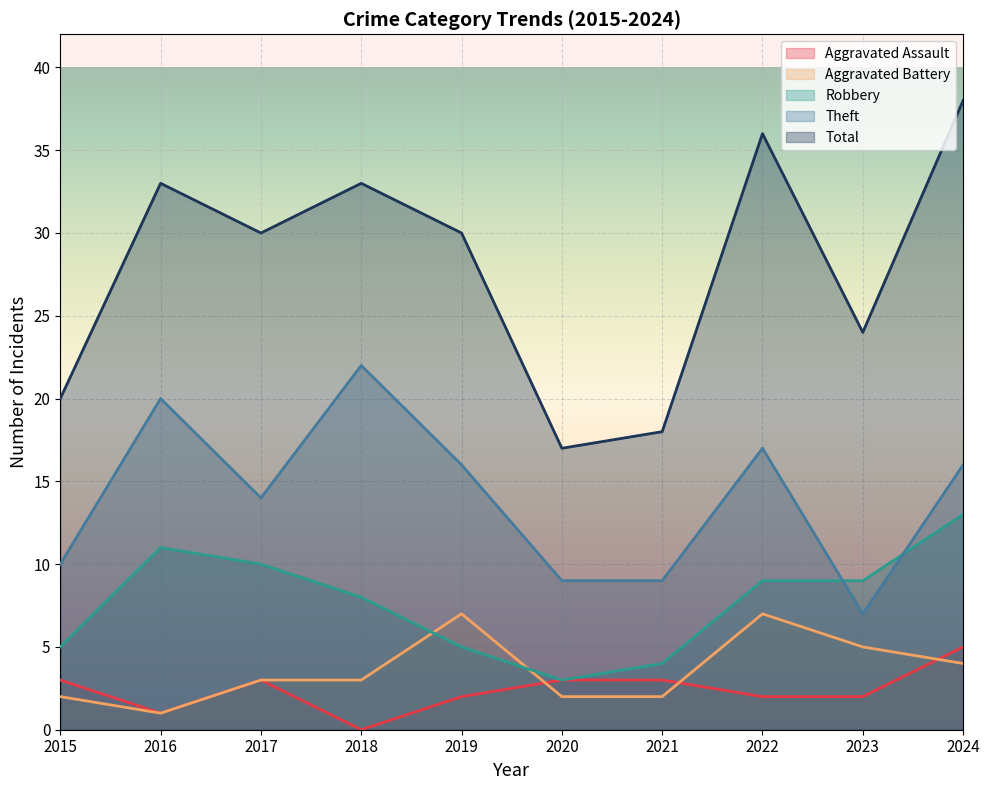

What is the total value across all series at 2018?

66